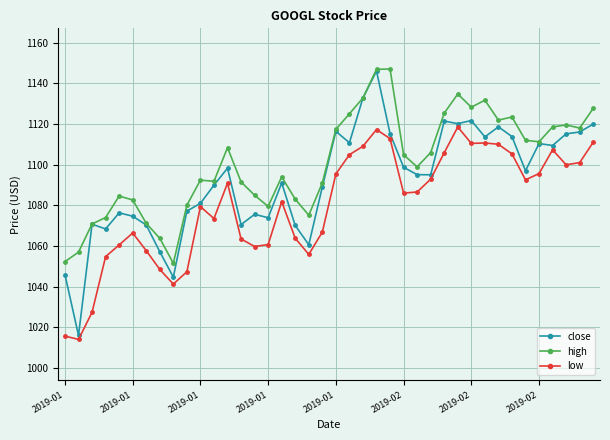

Which series has the largest range (max minus min)?

close